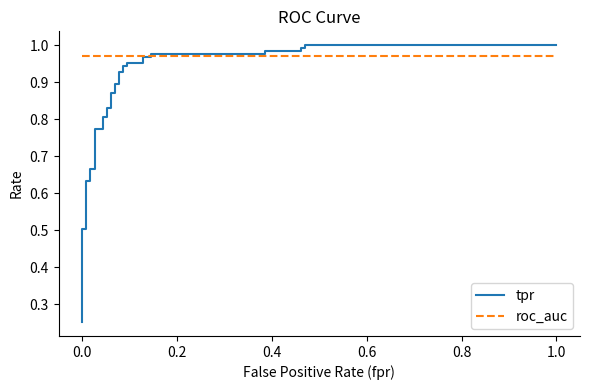

The value of roc_auc at 0.0 is 0.5. True or false?

False